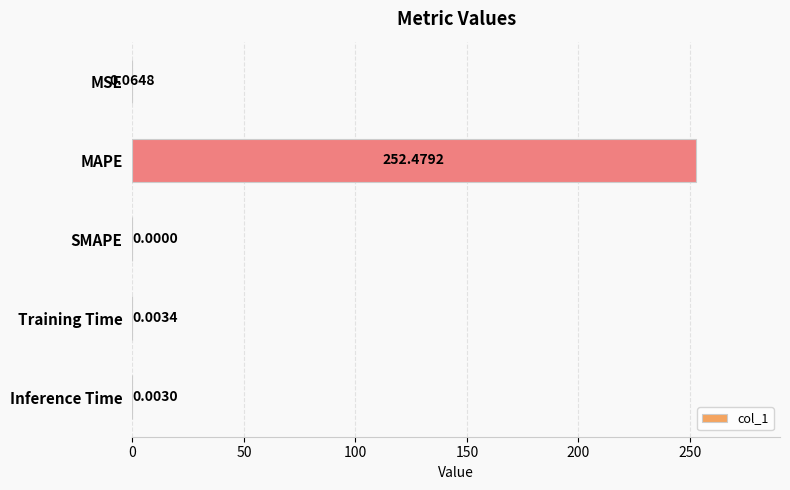

What is the greatest value displayed?

252.5